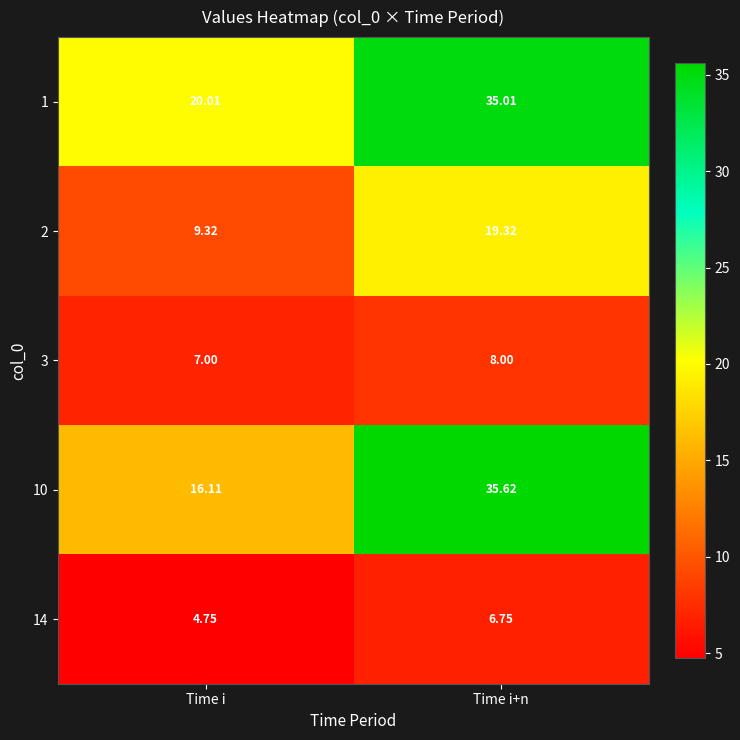

Which series has the widest spread of values?

10